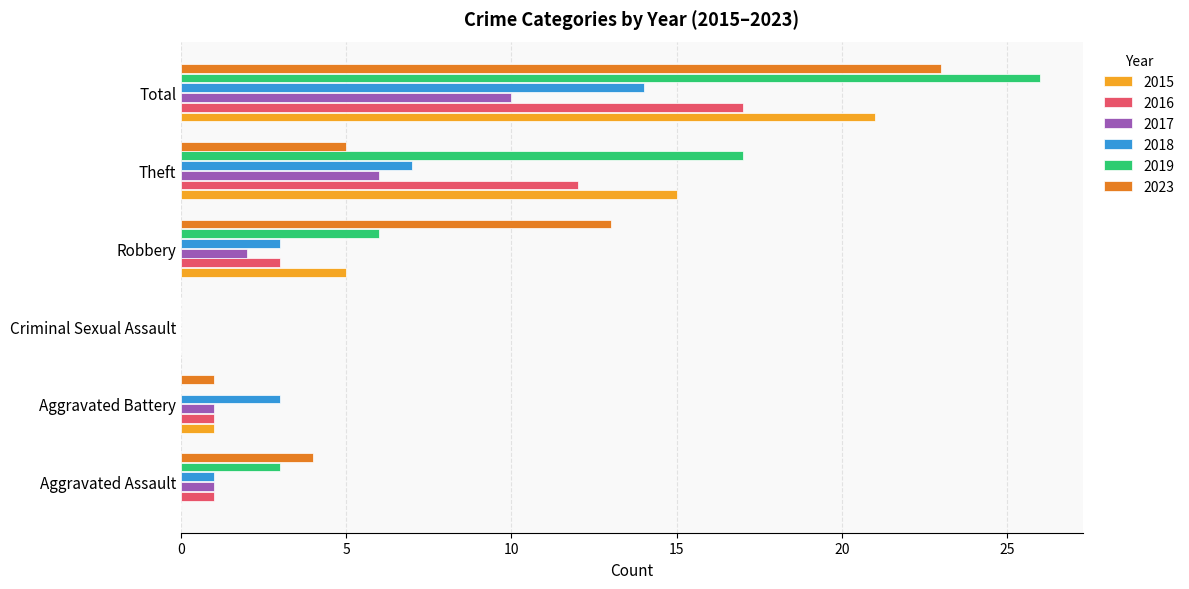

What is the sum of all 2016 values?

34